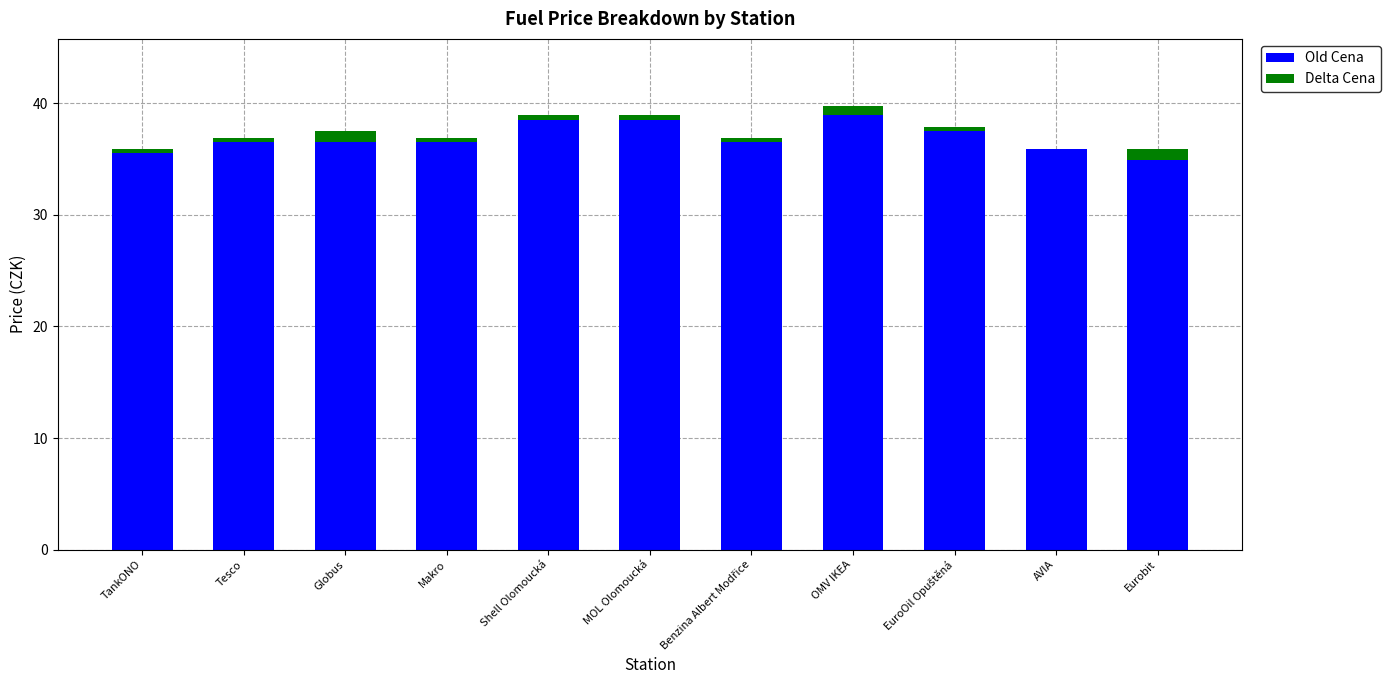

Does the chart contain stacked bars?

Yes